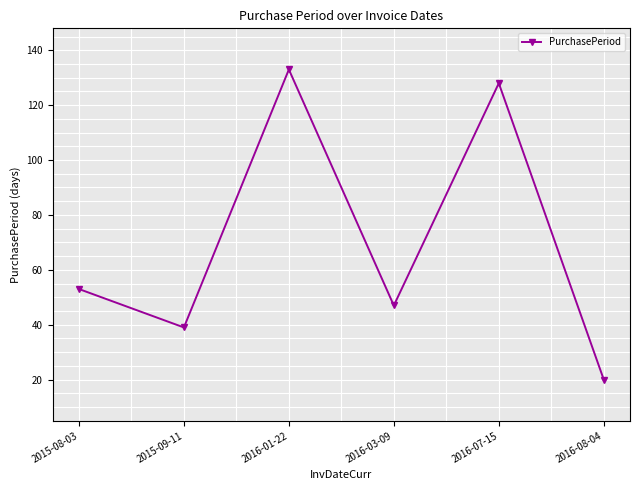

What is the change in value from 2015-09-11 to 2016-03-09?

+8